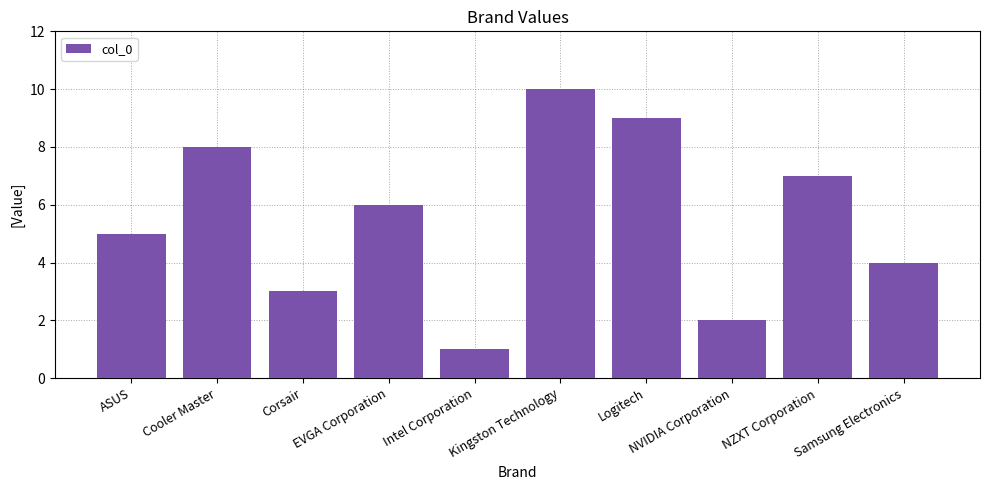

What is the value of the 1st bar from the left?

5